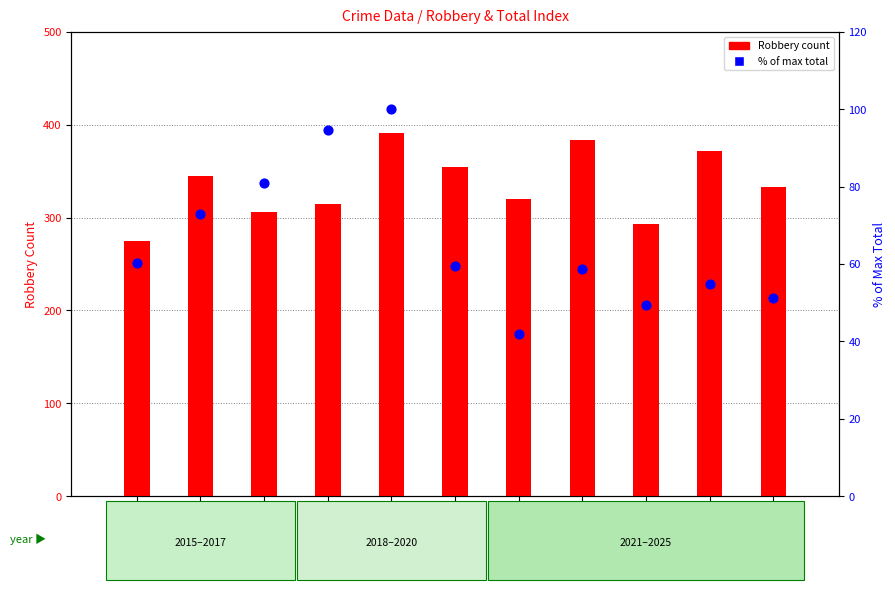

Which has a higher value, 2025 or 2021?

2025